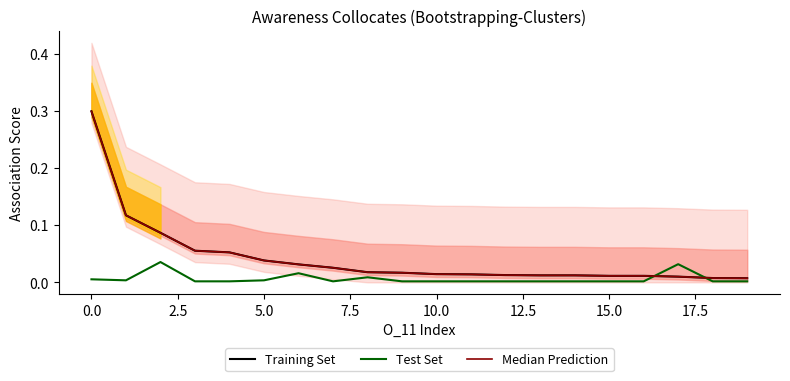

Which series ends up on top after the final intersection of Test Set and Median Prediction?

Median Prediction